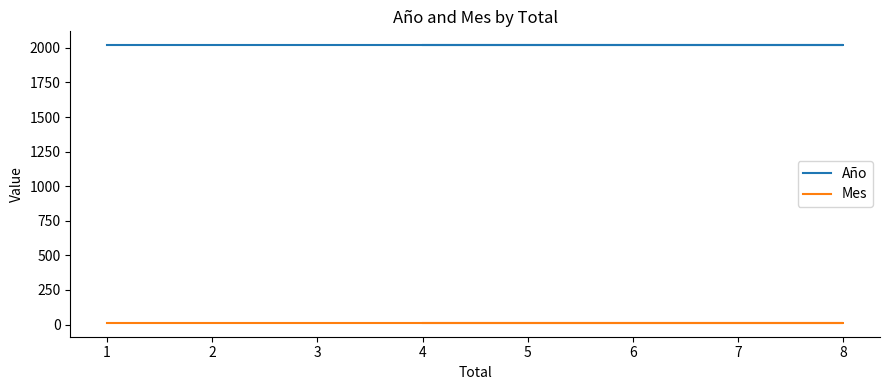

Which series has the largest range (max minus min)?

Año